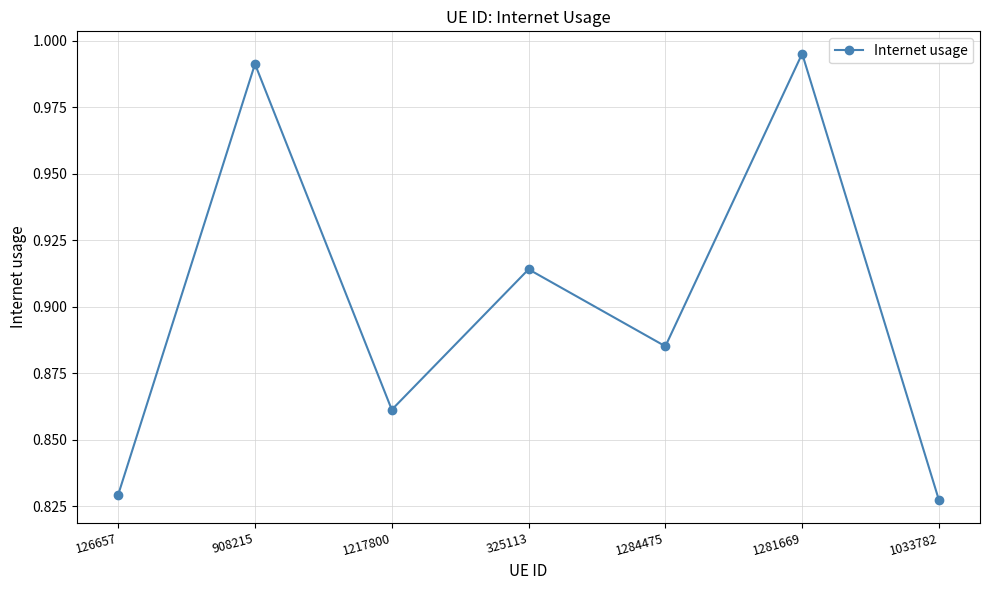

Which label corresponds to the smallest value in the chart?

1033782